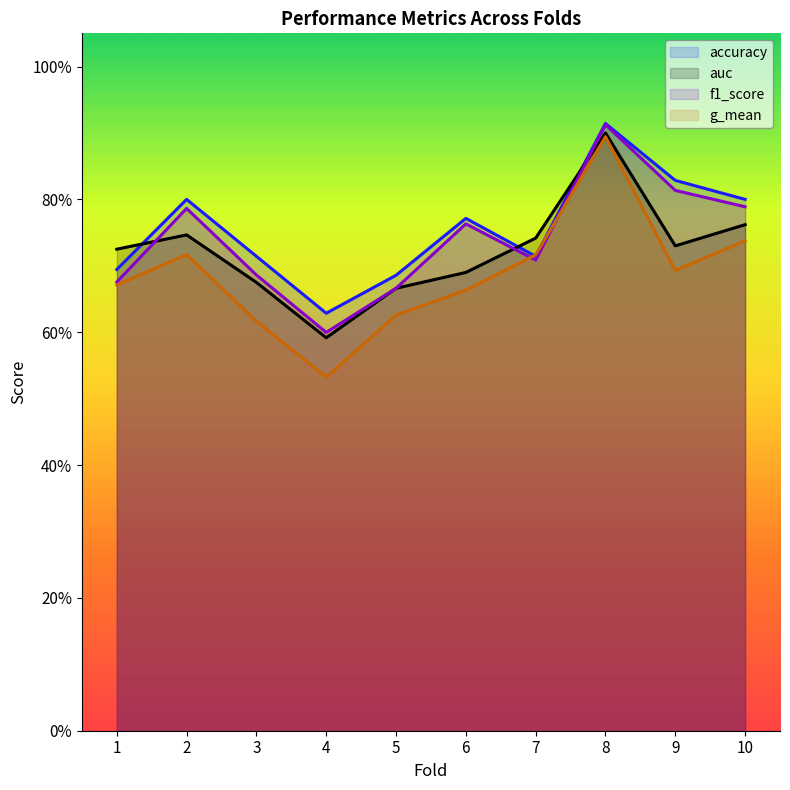

What is the total value across all series at 10?

3.1